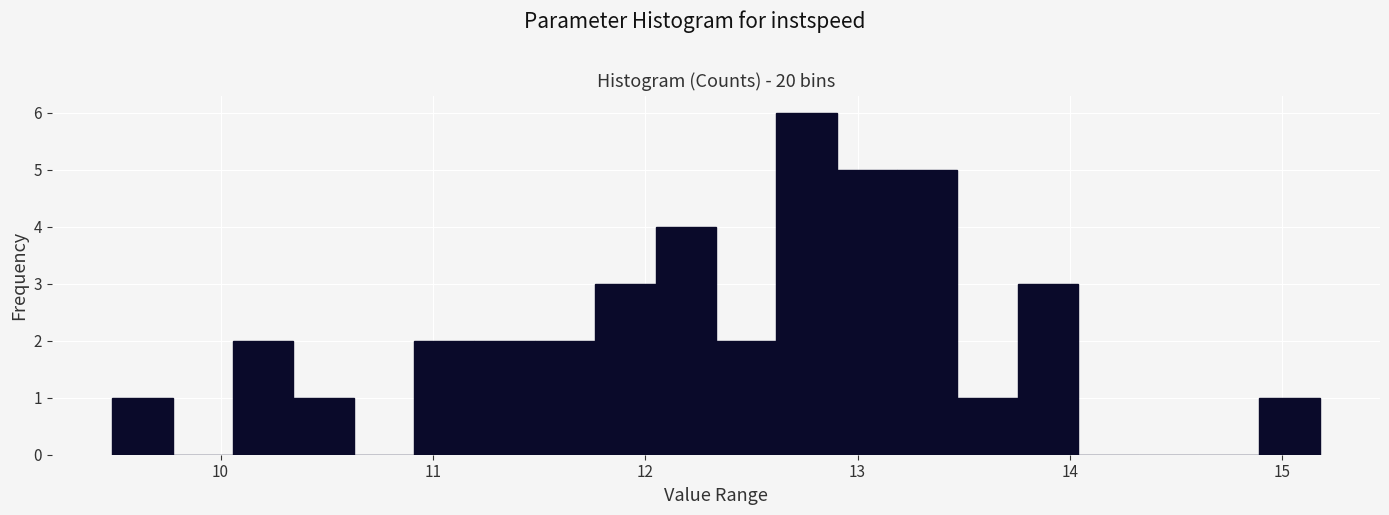

Read against the x-axis, roughly where is the centre of the tallest bar?

12.8